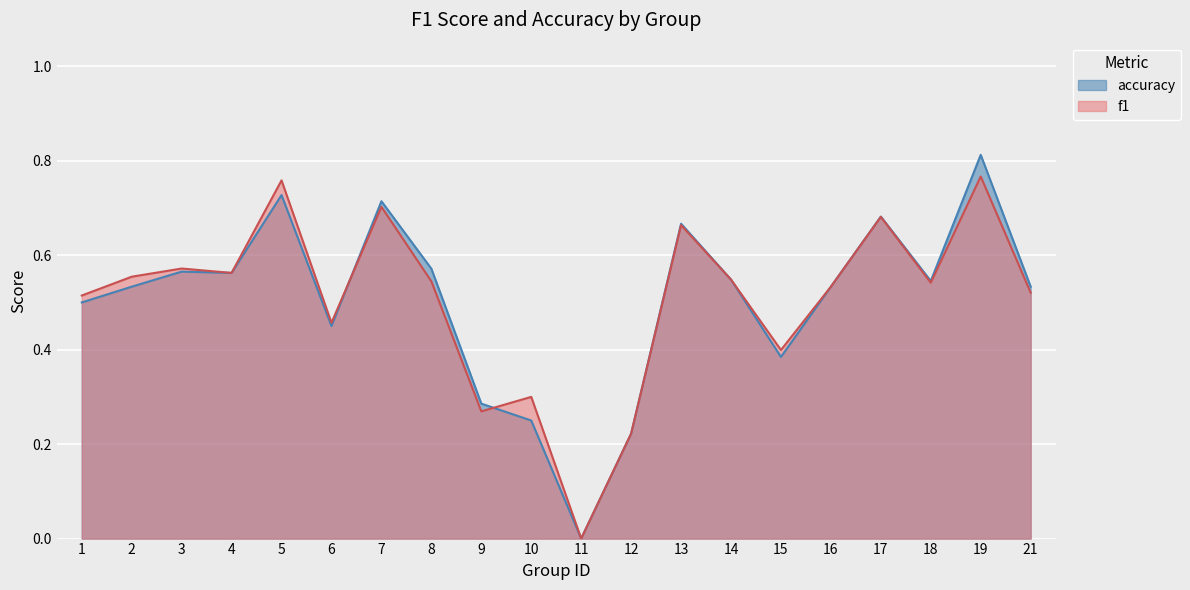

The value of f1 at 5 is 0.2. True or false?

False